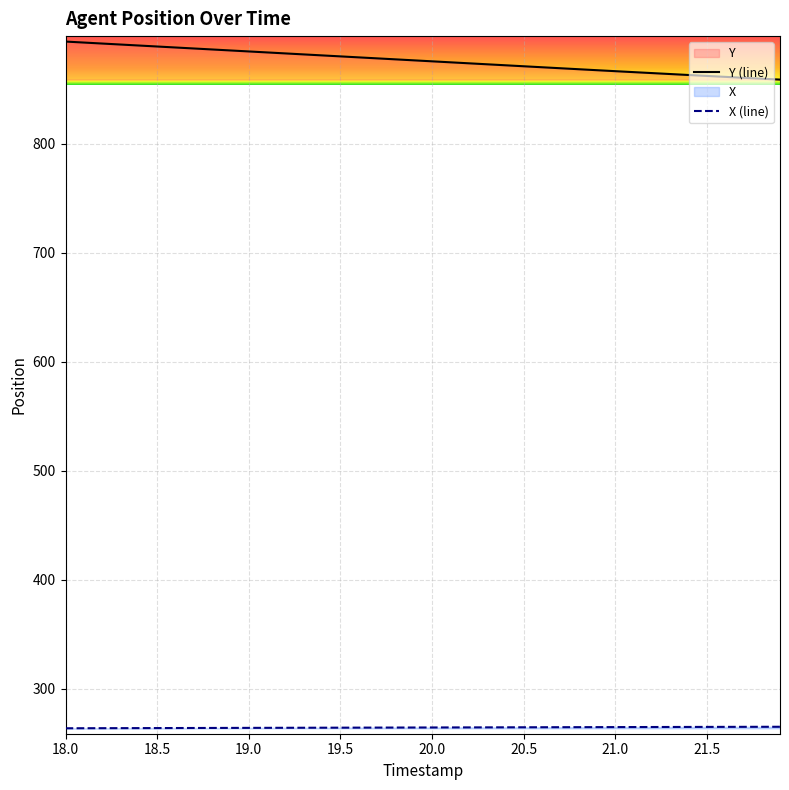

At which category is the sum across all series the highest?

18.0